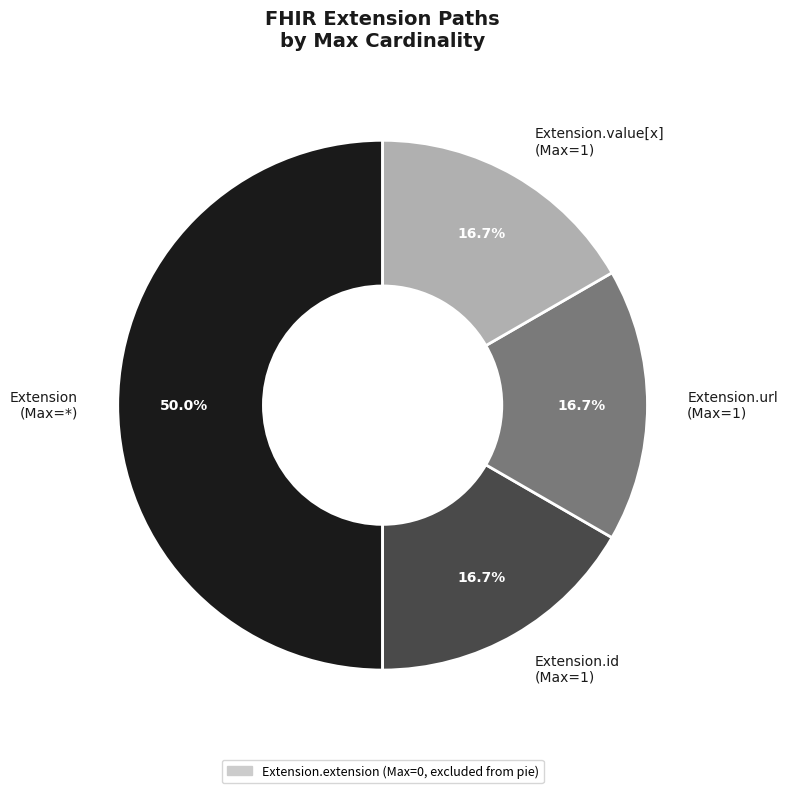

To the nearest percent, what is the difference between the largest and smallest slice percentages?

33%